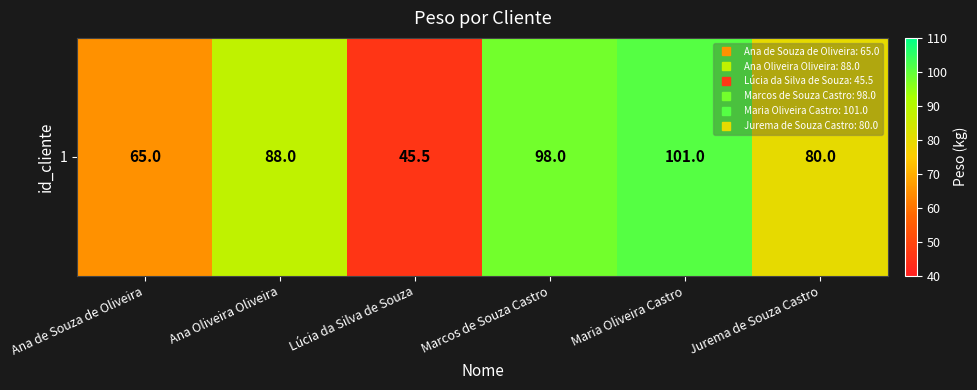

What is the average value?

79.6